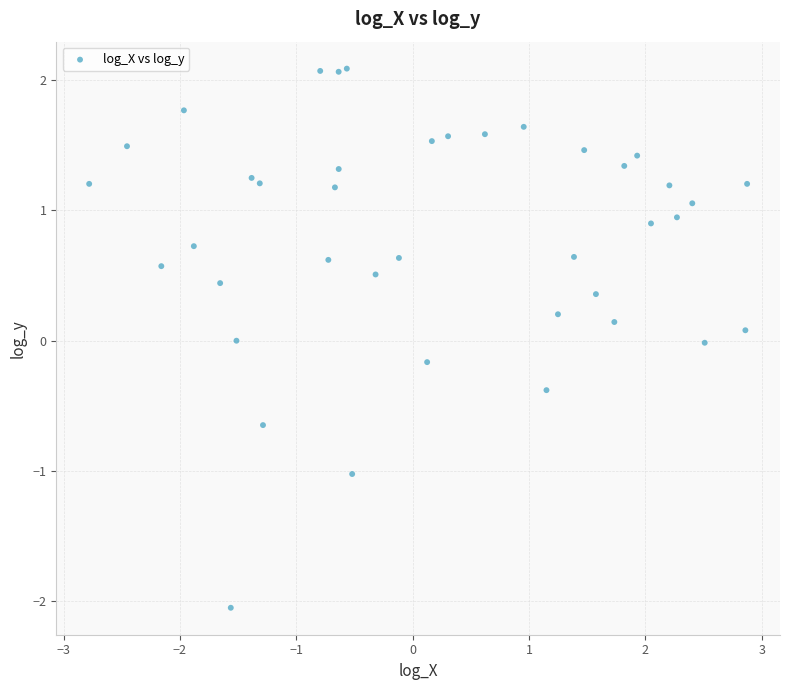

What is the range of Y values (max minus min)?

4.1